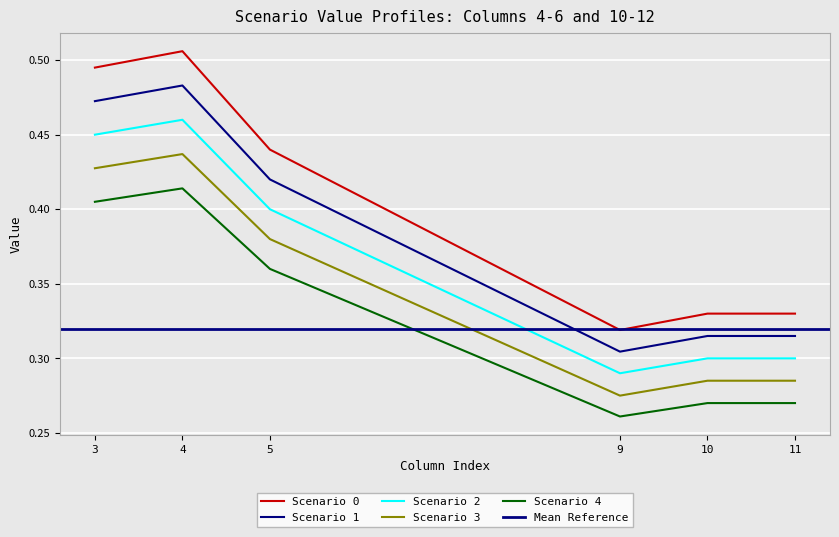

What is the lowest value of the Scenario 0 - col4/5/6 series?

0.4